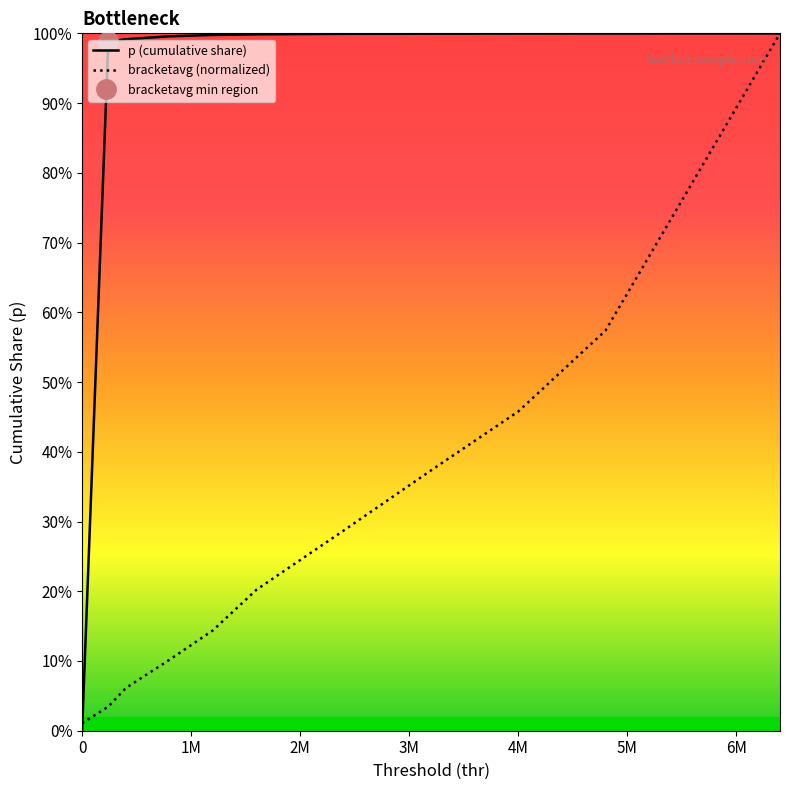

True or false: bracketavg (normalized) has more than 2 points higher than both neighbors.

False